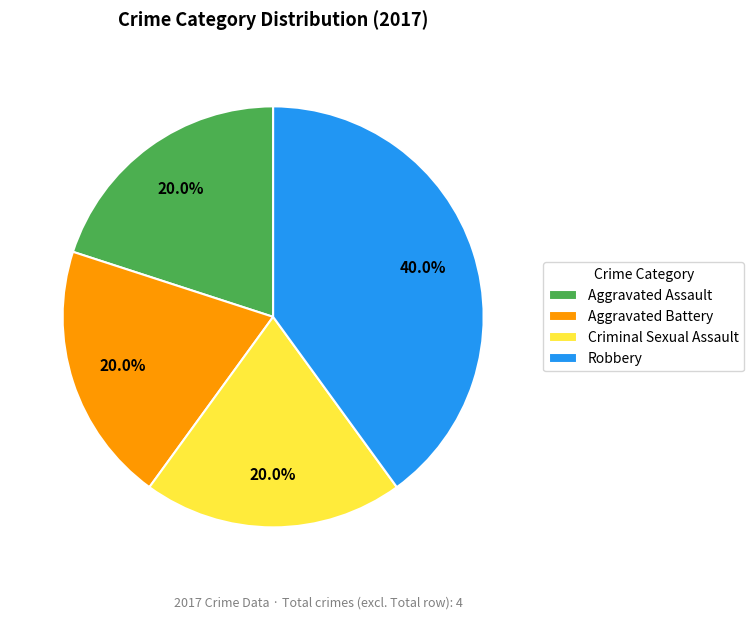

How many segments does this pie chart have?

4